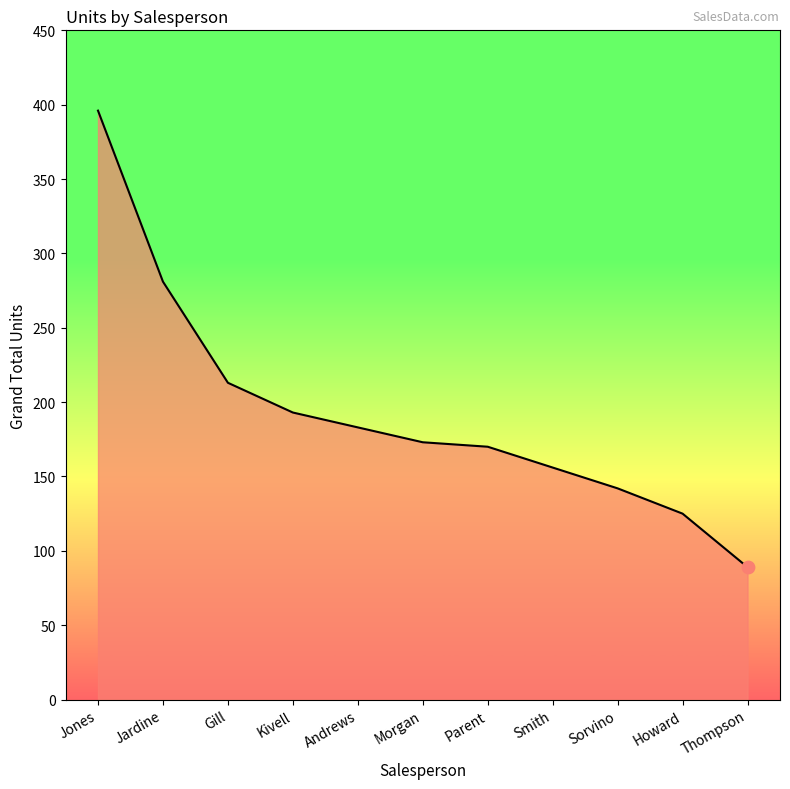

Approximately how many times larger is the value at Morgan compared to Sorvino?

1.2